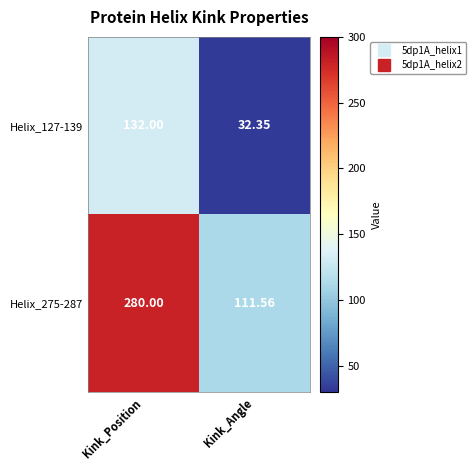

How many series are shown in this chart?

2